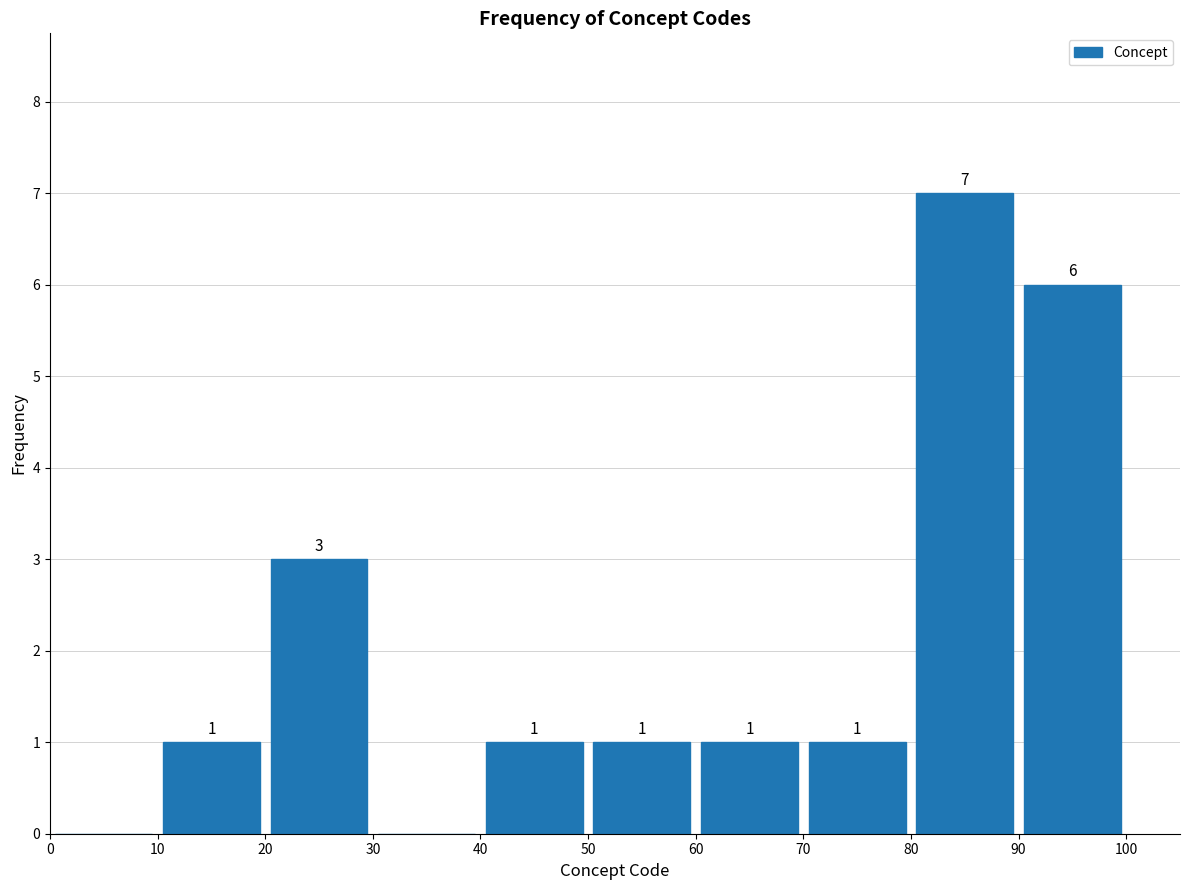

Which range on the x-axis has the tallest bar?

80 to 90